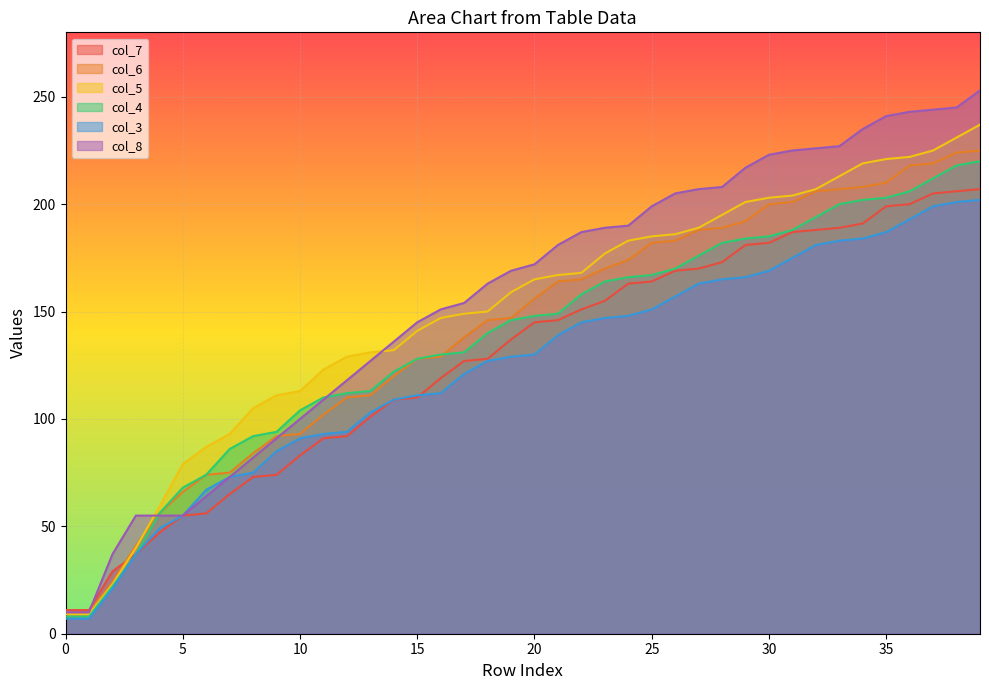

Which series changed the most between 8 and 28?

col_8